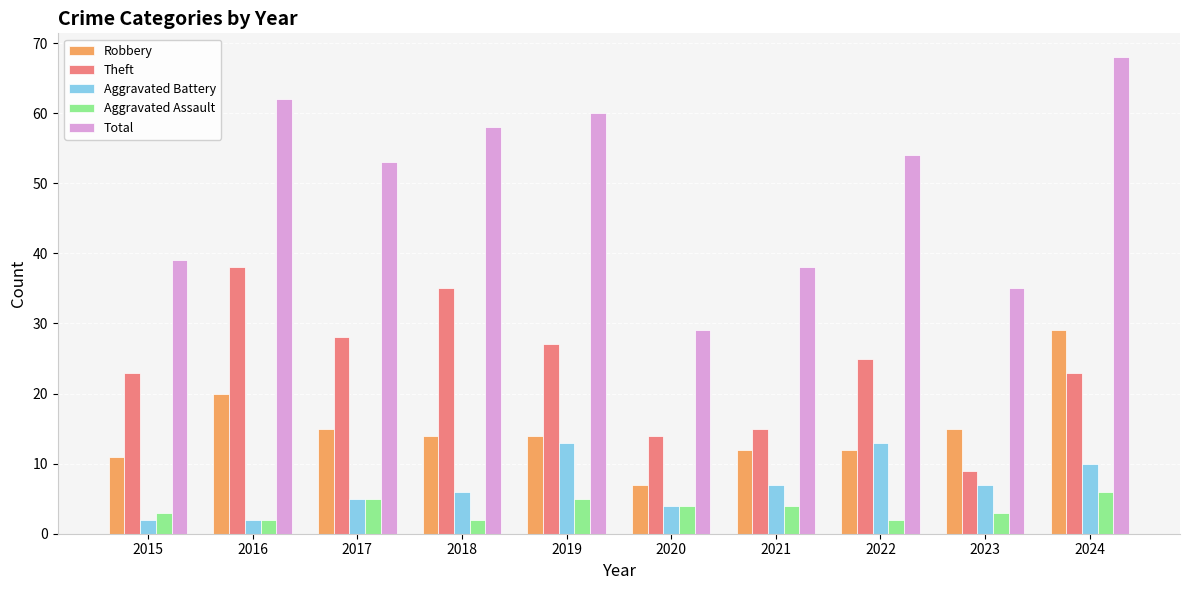

Does the chart contain stacked bars?

No